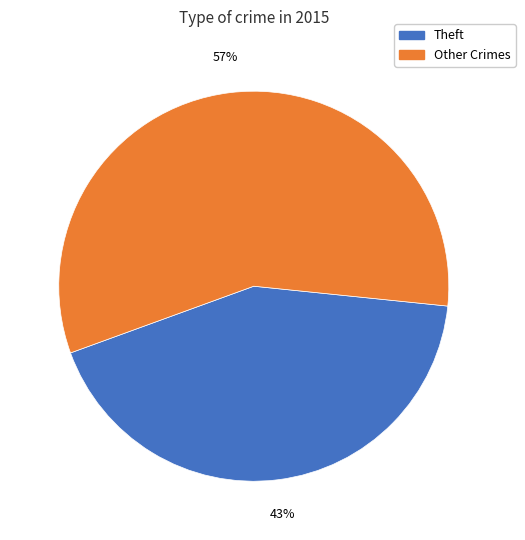

Rank the categories by value from highest to lowest.

Other Crimes, Theft